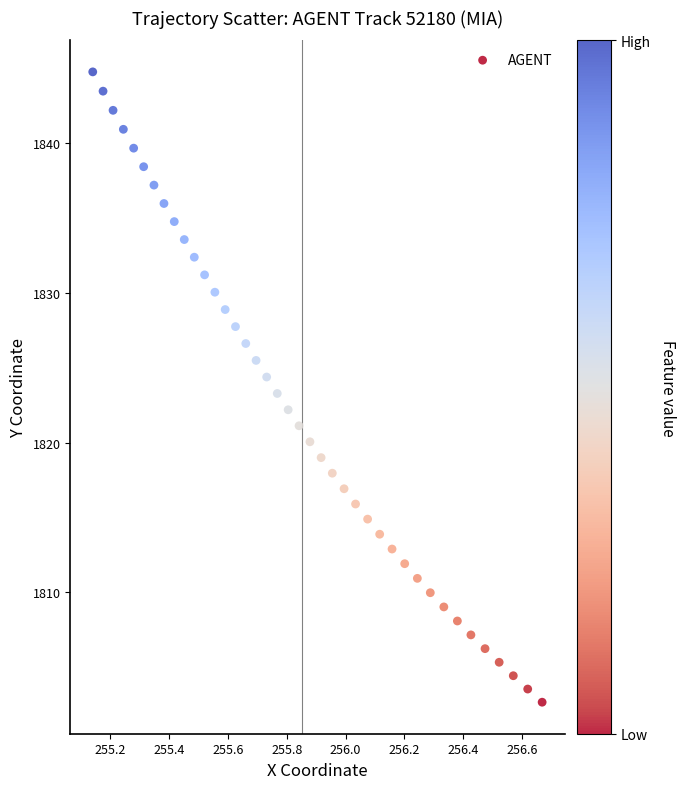

What is the range of Y values (max minus min)?

42.1